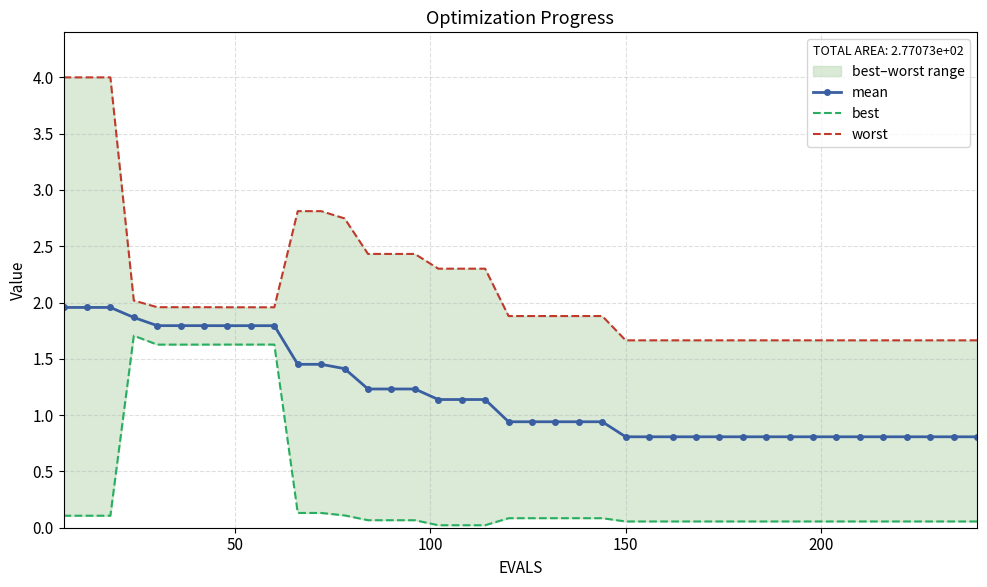

What is the minimum value for mean?

0.8